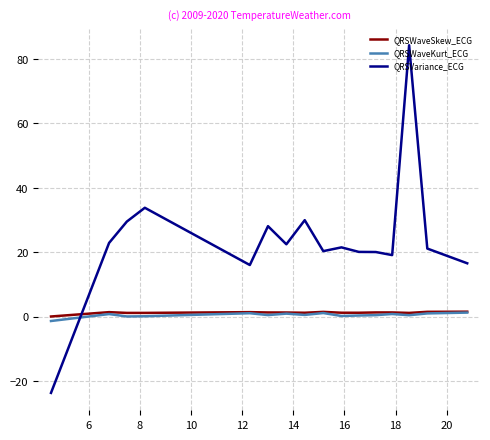

Which series has the widest spread of values?

QRSVariance_ECG